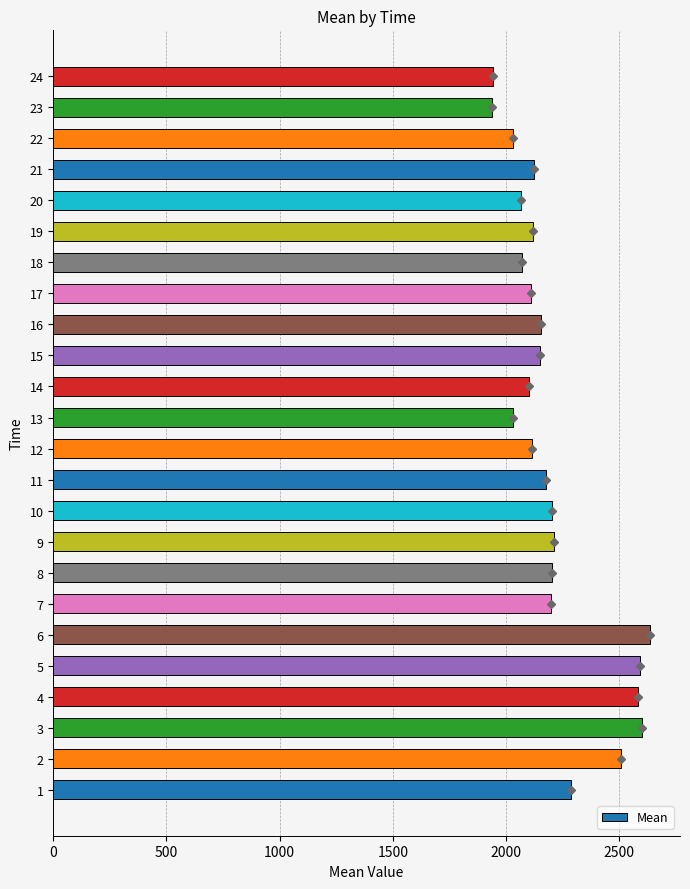

What is the average value?

2214.3